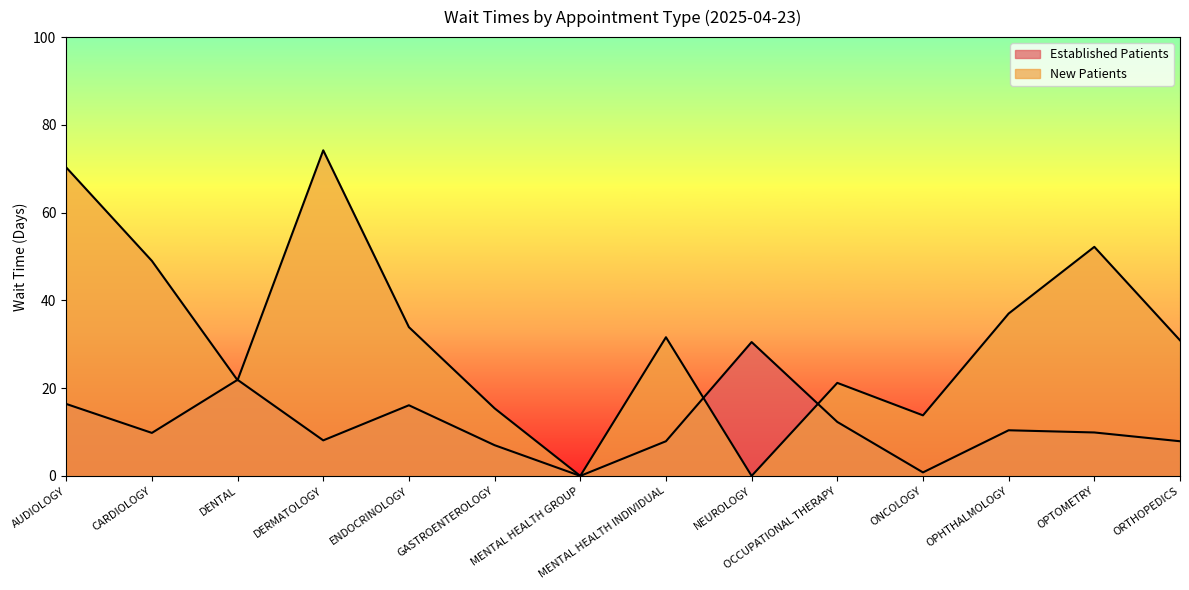

Which category has the highest value across all series?

DERMATOLOGY